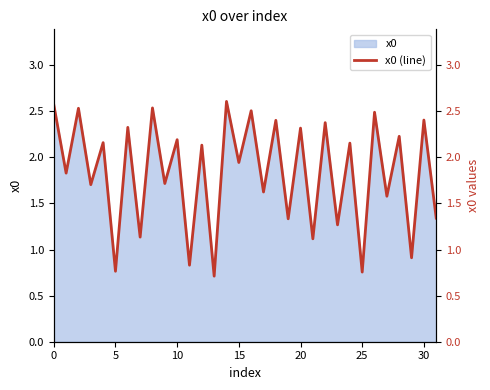

Which category has the highest value across all series?

14